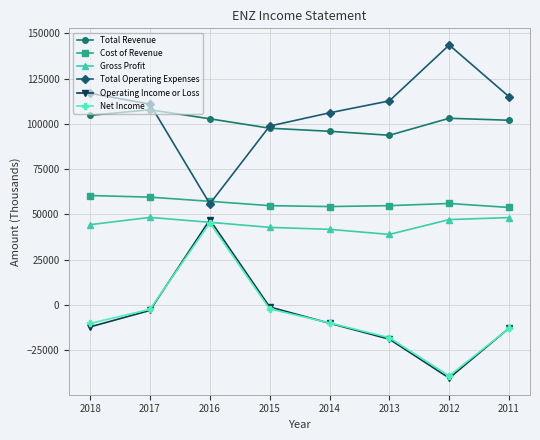

Where is the first local minimum for Total Operating Expenses?

2016